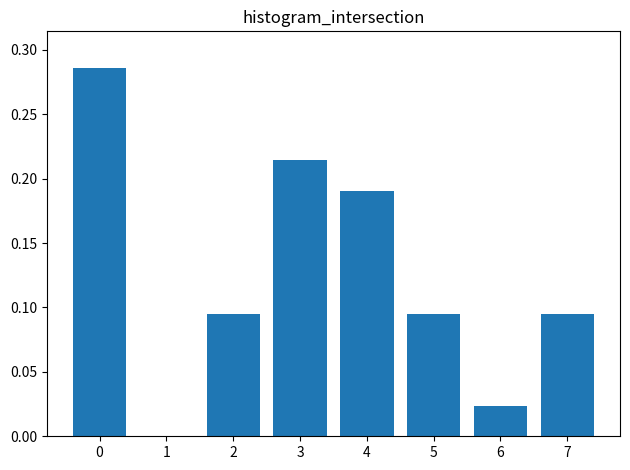

True or false: the data shows 0.0 at 6.

True